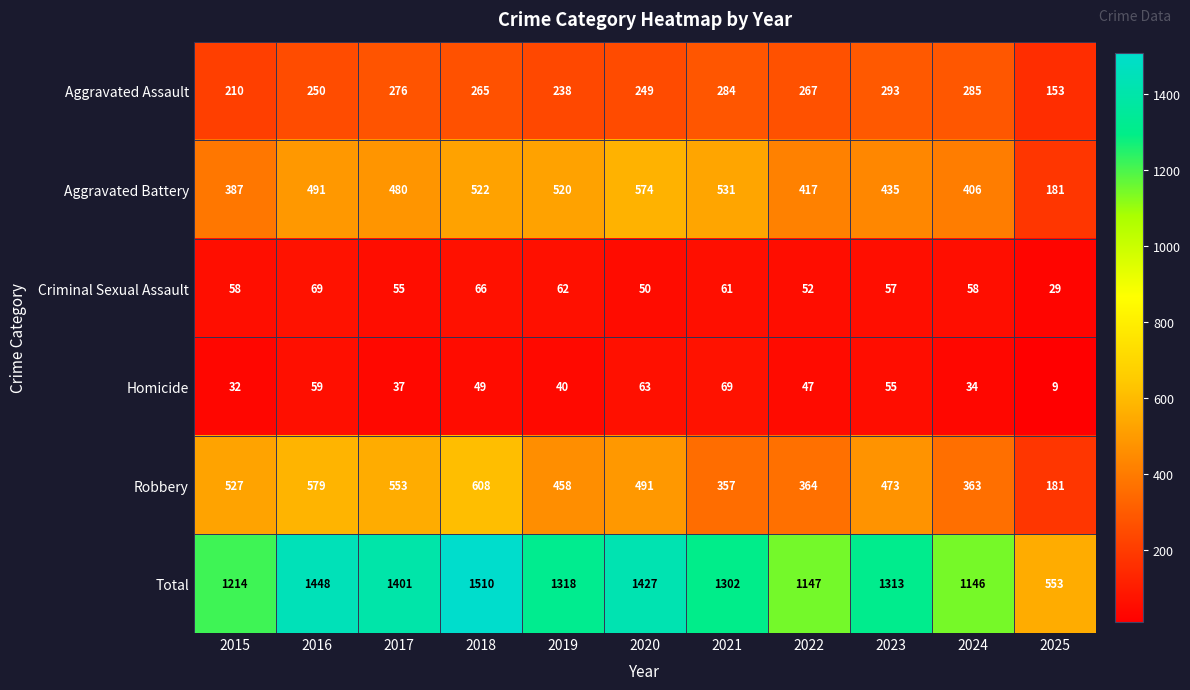

Which series has the largest total across all categories?

Total